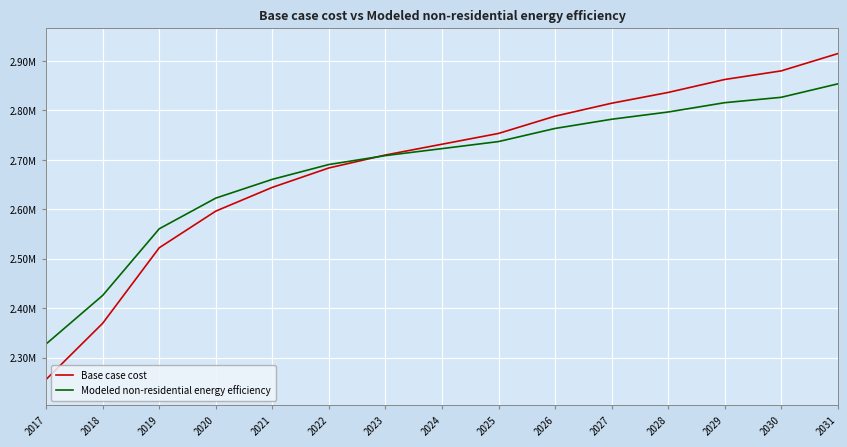

True or false: Base case cost has a value of 3125171.6 at 2017.

False